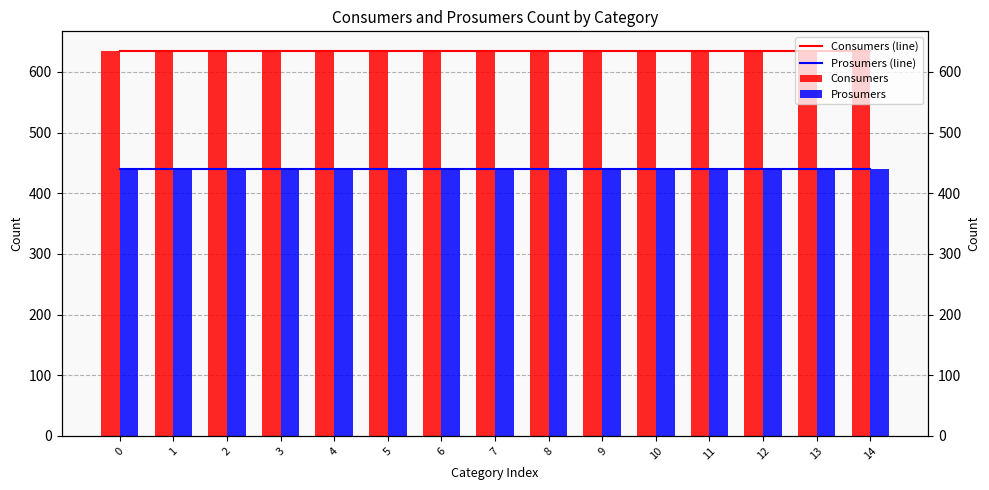

Which series has the widest spread of values?

Consumers (line)